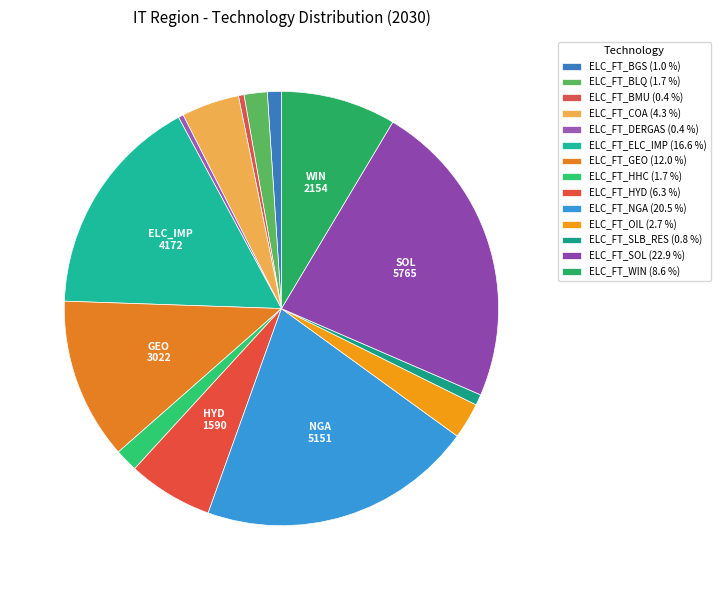

Which category has the smallest portion of the pie?

ELC_FT_DERGAS